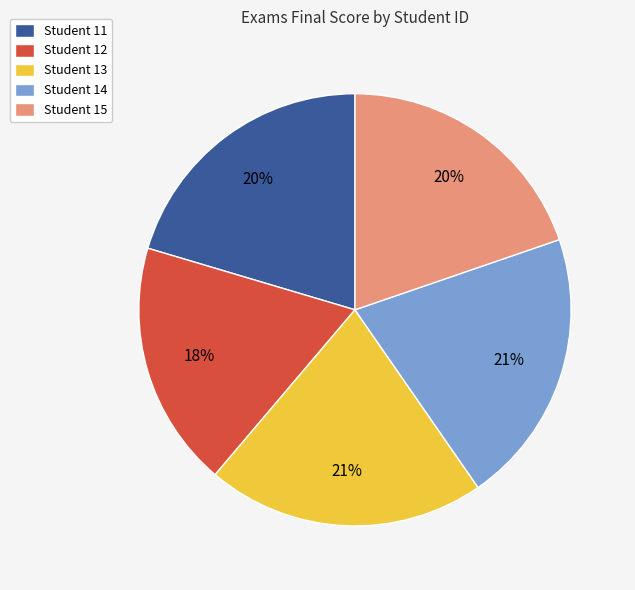

Count the number of slices in the pie.

5